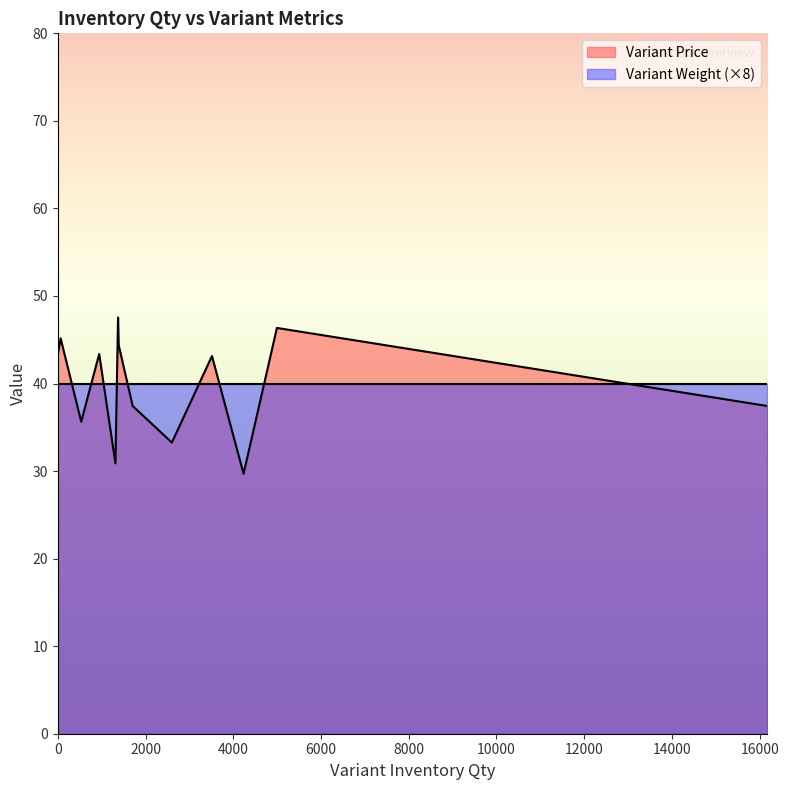

How many lines are shown in the chart?

2